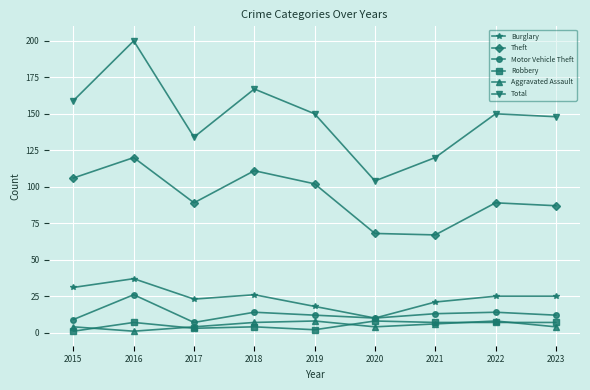

What are all the series names shown in the legend?

Burglary, Theft, Motor Vehicle Theft, Robbery, Aggravated Assault, Total